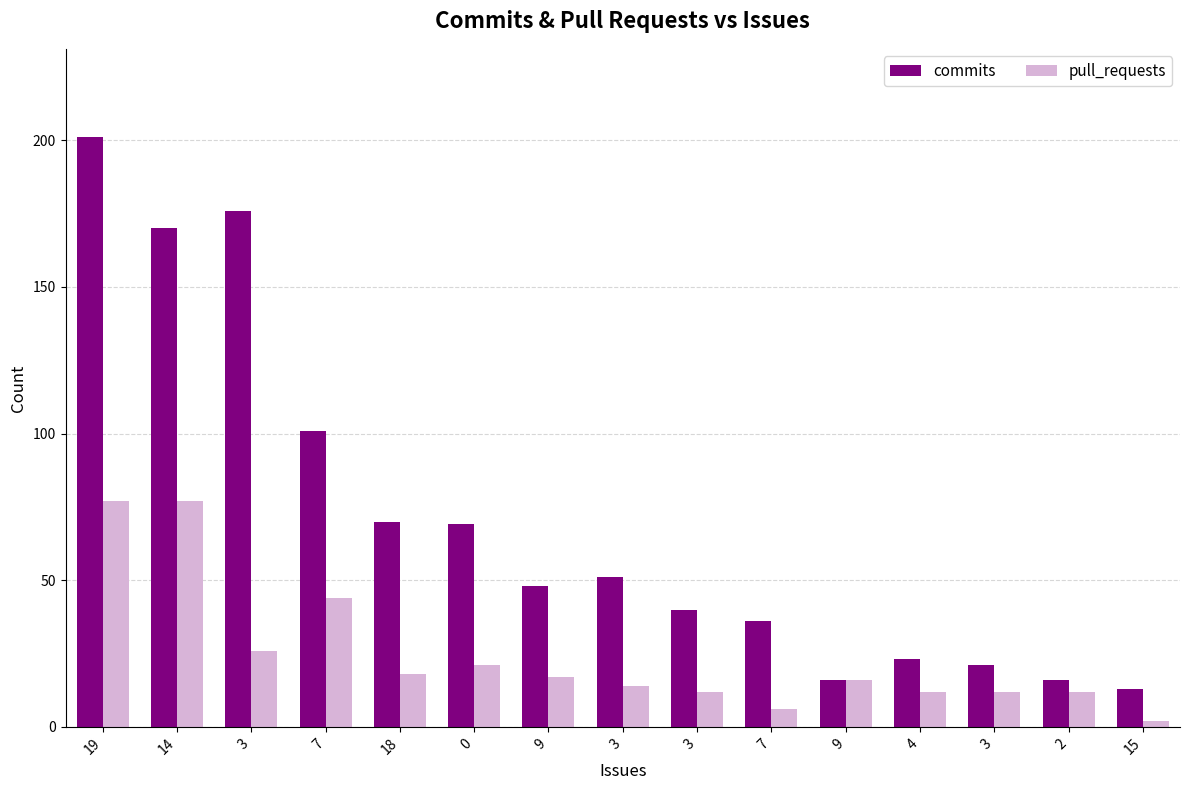

Which has a higher value, 0 or 18?

18